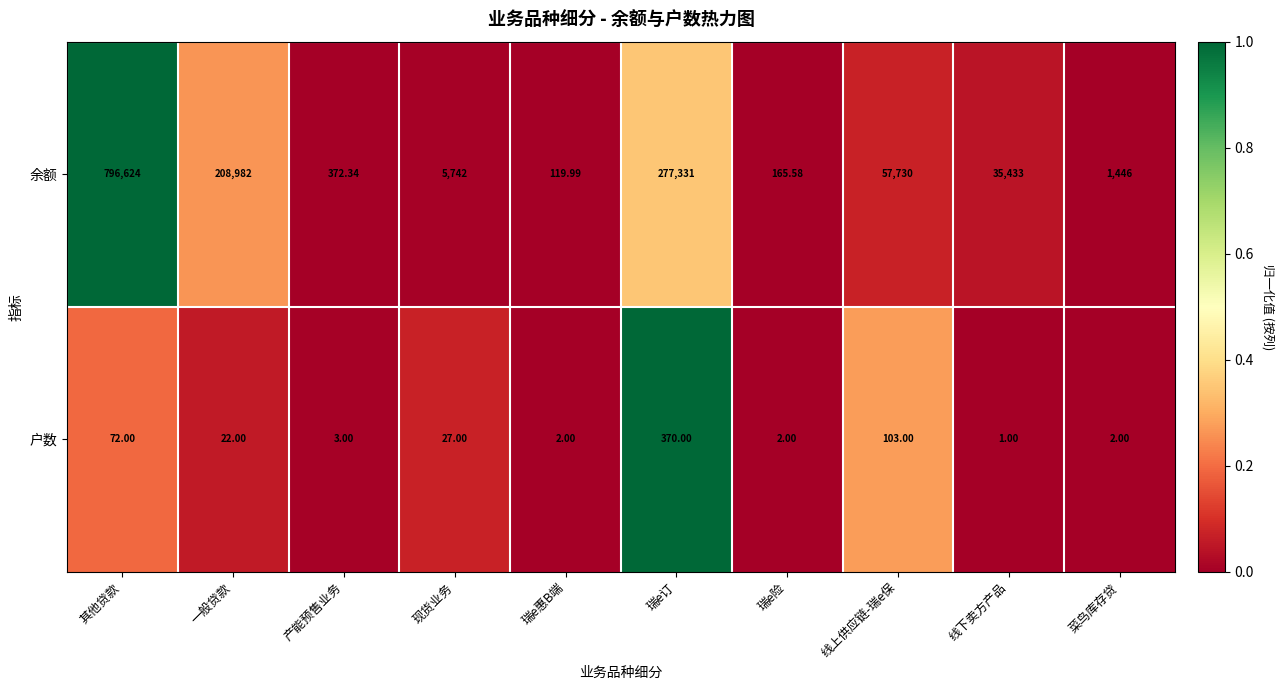

At which category is the sum across all series the highest?

其他贷款